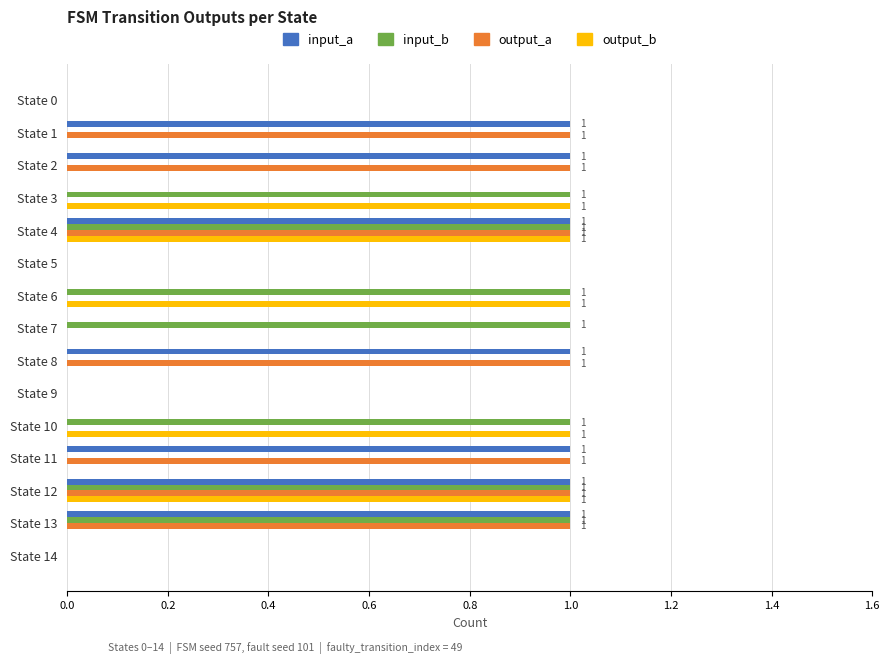

The output_a series shows 0 at State 10. True or false?

True